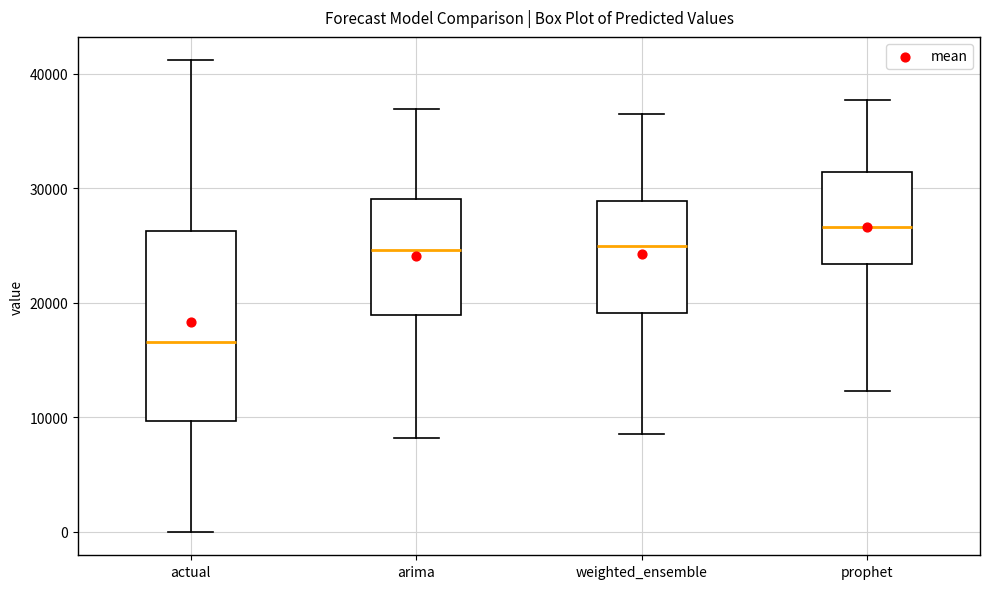

Reading left to right, transcribe this box plot: for each box, give where its median line is, the range the box spans, and where its two whiskers end, as read against the y-axis. The values are not printed on the chart, so give them approximately, as read against the axis.

actual: median 17000, box 10000 to 26000, whiskers 0 to 41000
arima: median 25000, box 19000 to 29000, whiskers 8000 to 37000
weighted_ensemble: median 25000, box 19000 to 29000, whiskers 9000 to 37000
prophet: median 27000, box 23000 to 31000, whiskers 12000 to 38000